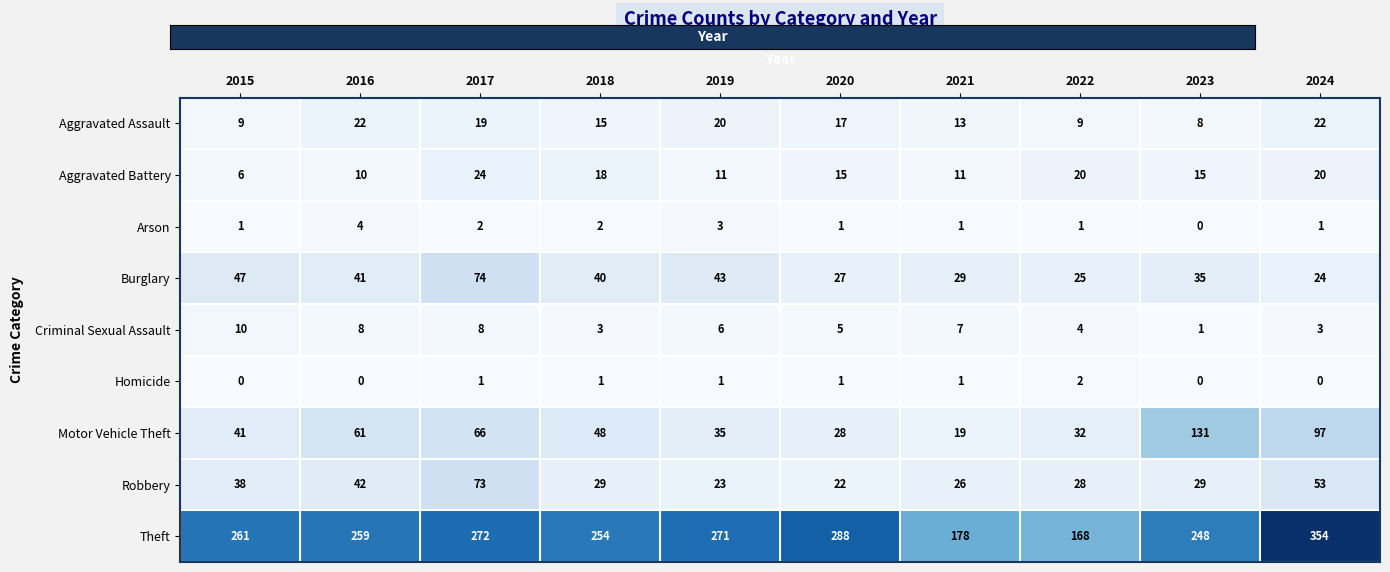

At 2016, list the series in order from largest to smallest.

Theft, Motor Vehicle Theft, Robbery, Burglary, Aggravated Assault, Aggravated Battery, Criminal Sexual Assault, Arson, Homicide